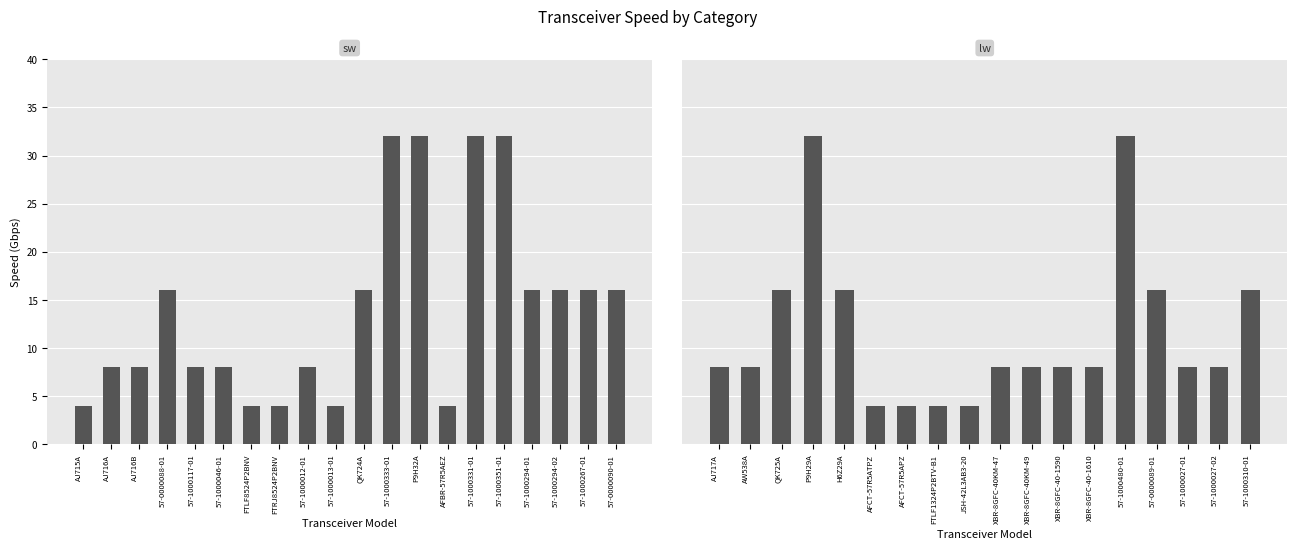

What is the greatest value displayed?

32